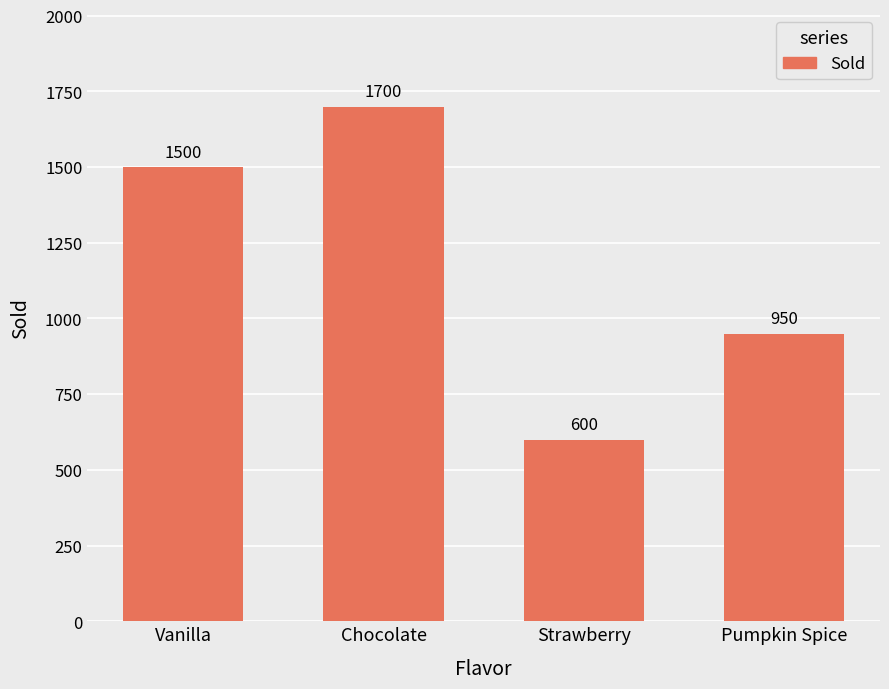

True or false: the data shows 1500 at Vanilla.

True